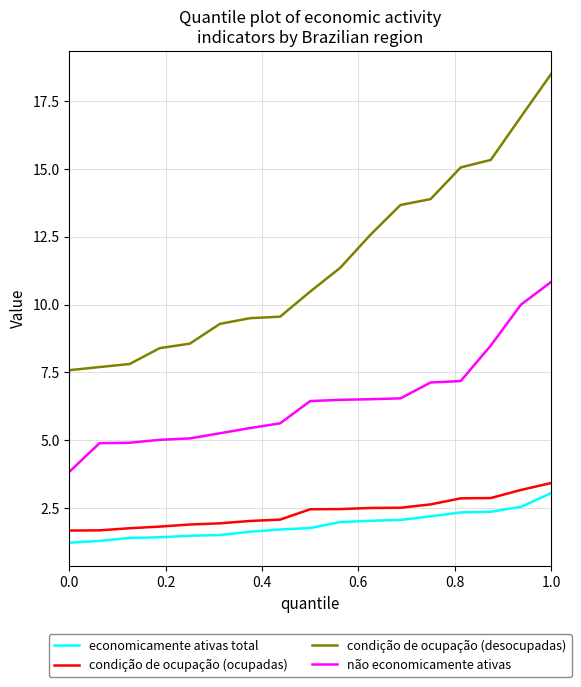

Which series has the widest spread of values?

condição de ocupação (desocupadas)